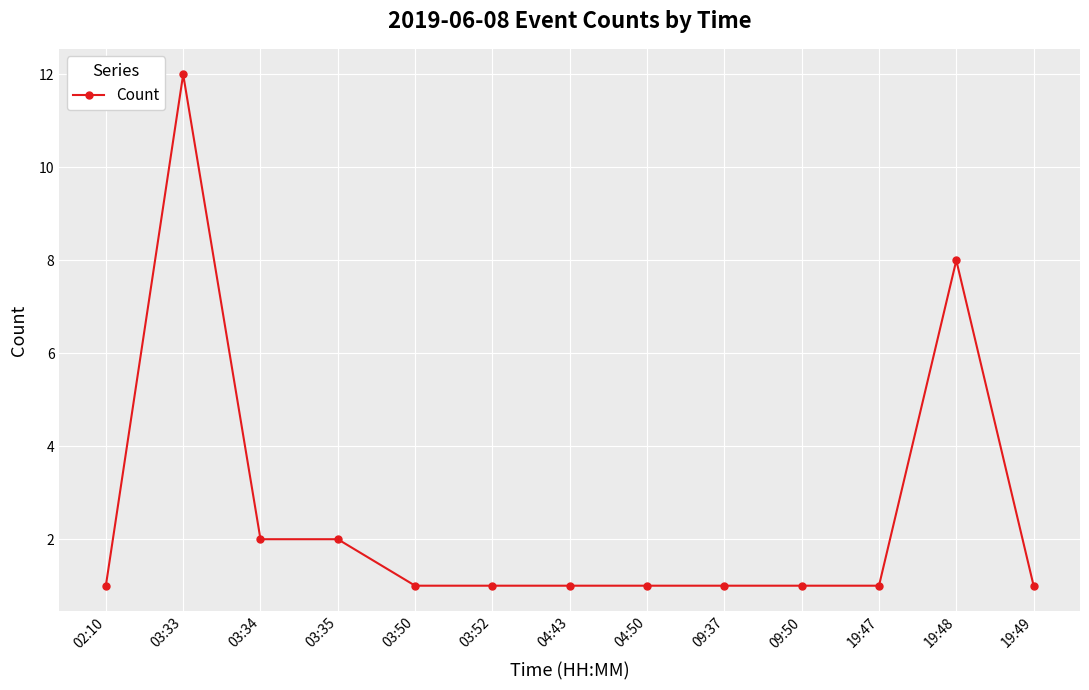

What position from the right is 04:50?

6